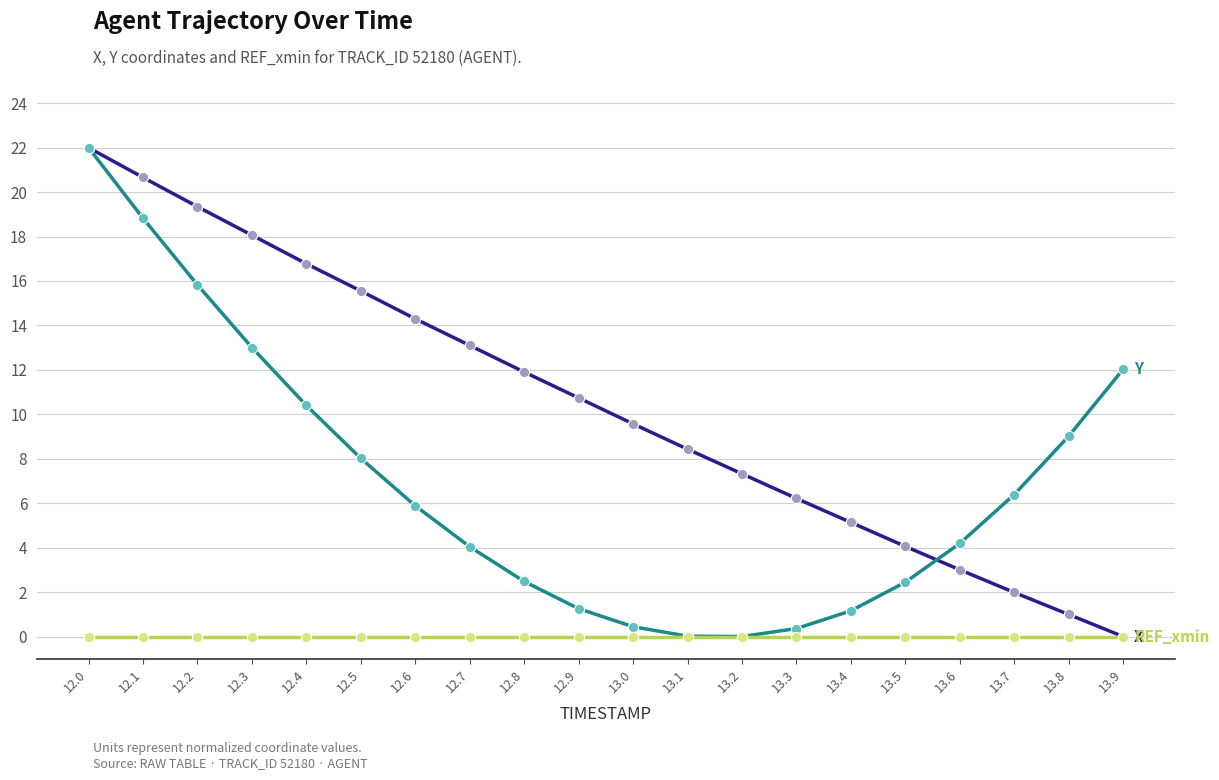

At which category is the sum across all series the highest?

12.0